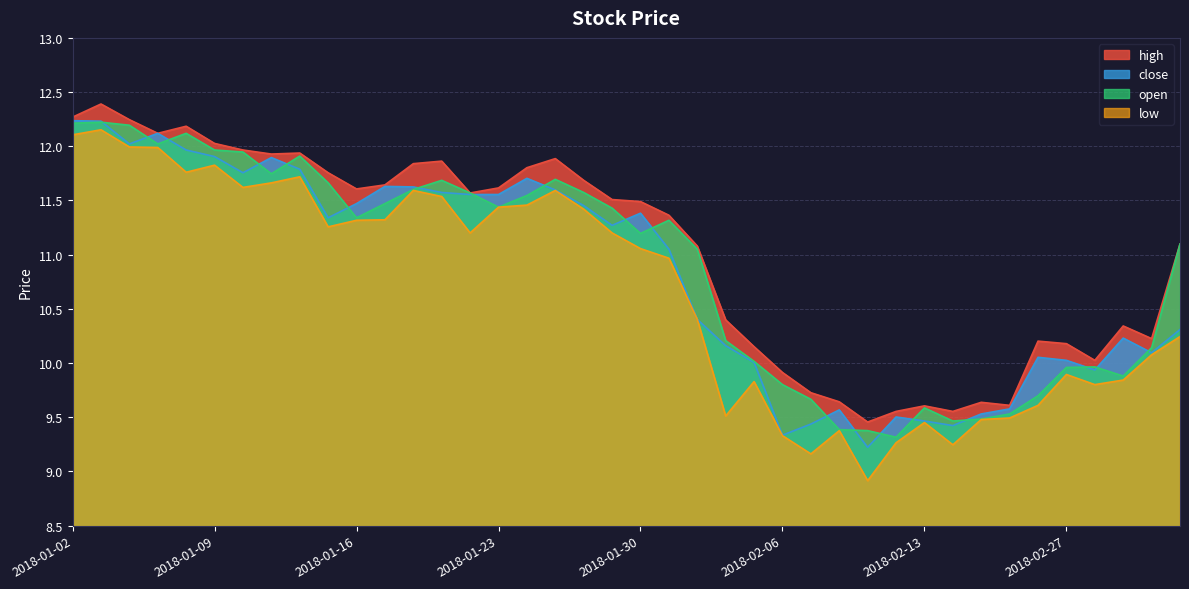

Which category has the highest value in the high series?

2018-01-03